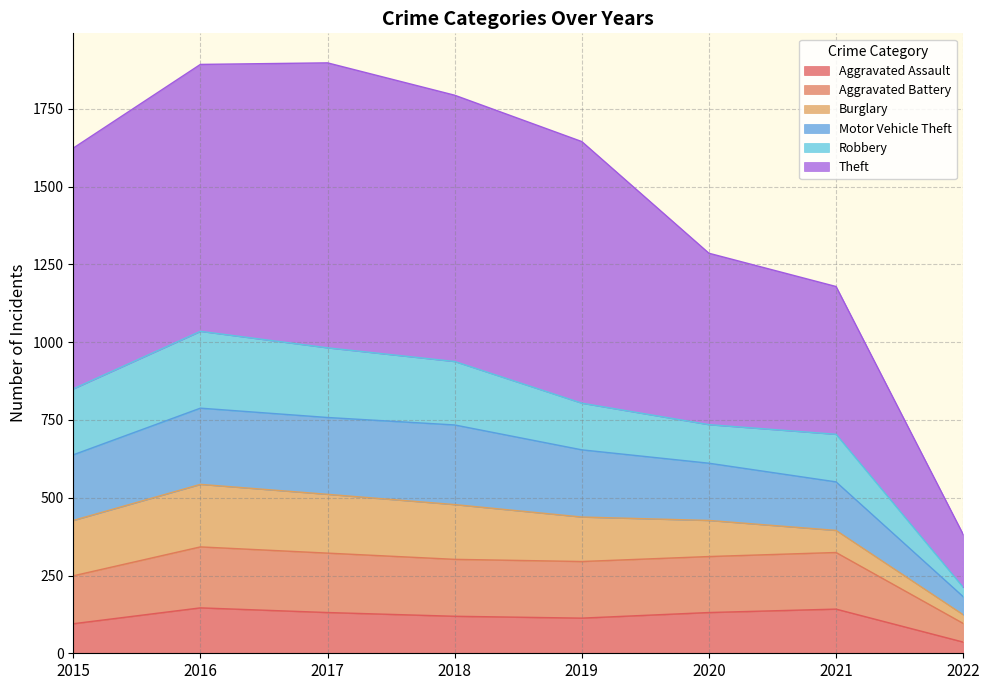

Is it true that Aggravated Assault equals 69 at 2017?

False